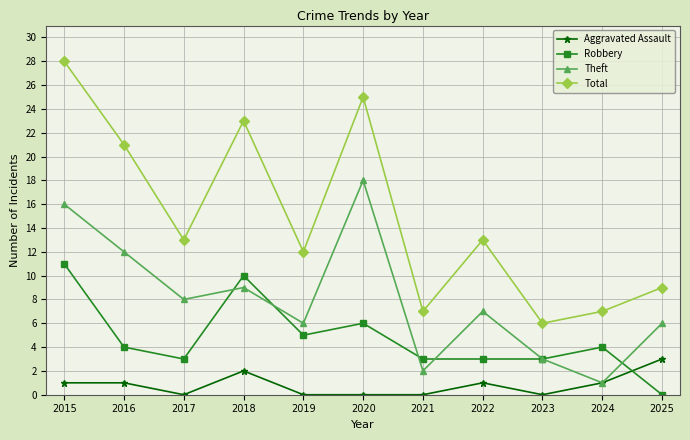

Which series has the widest spread of values?

Total